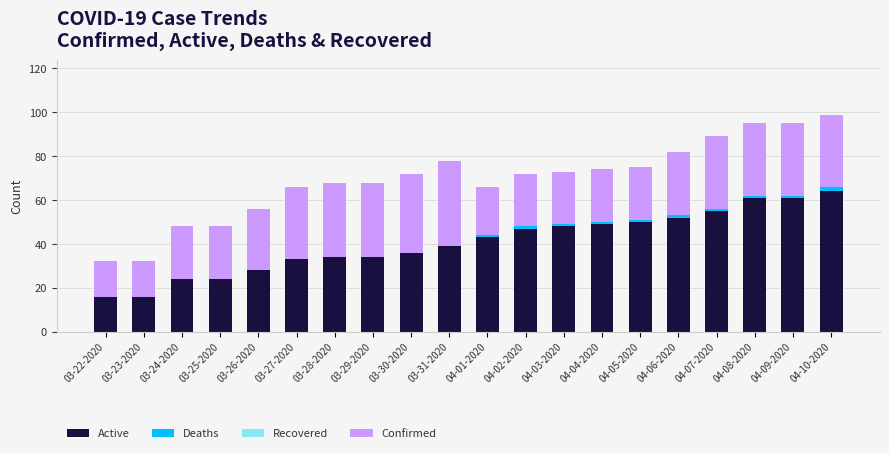

Which category has the highest value in the Active series?

04-10-2020